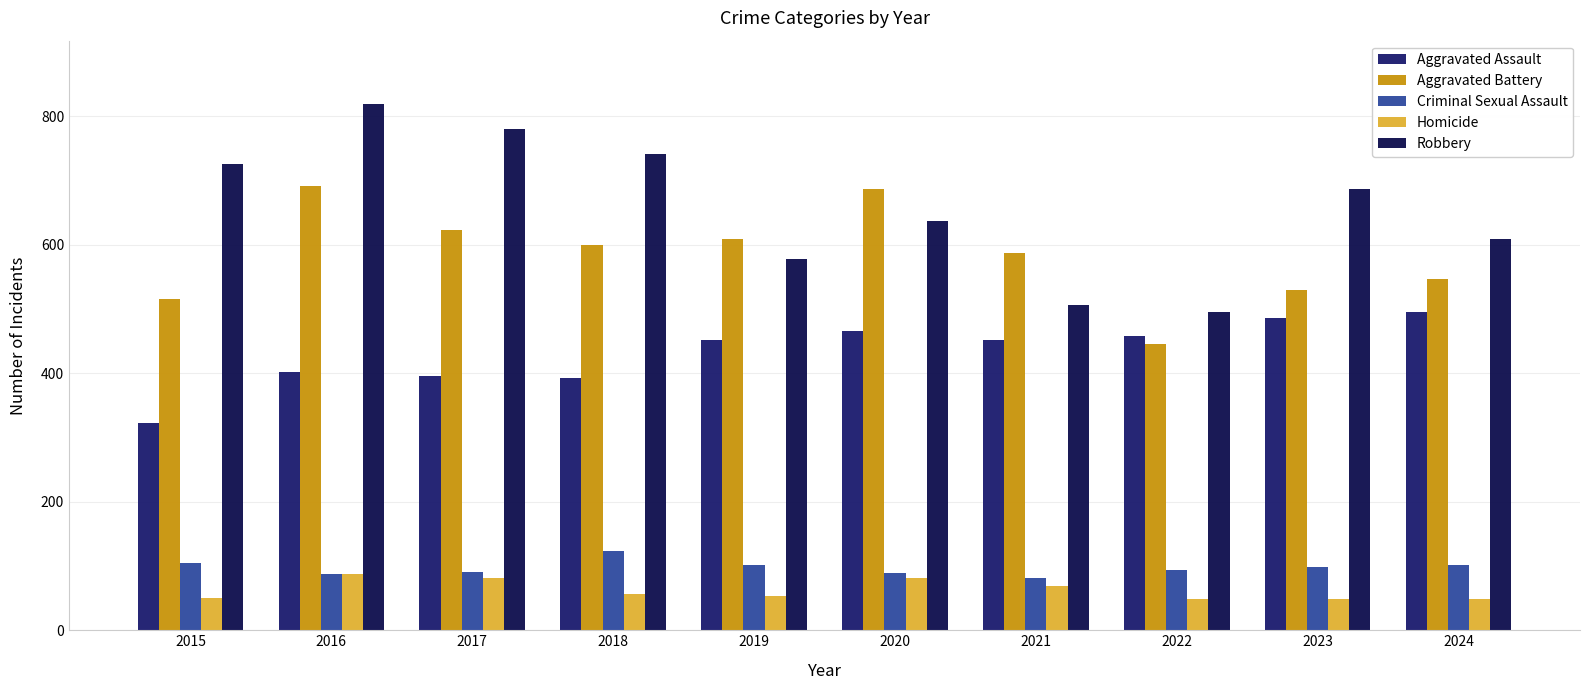

The value of Robbery at 2021 is 506. True or false?

True